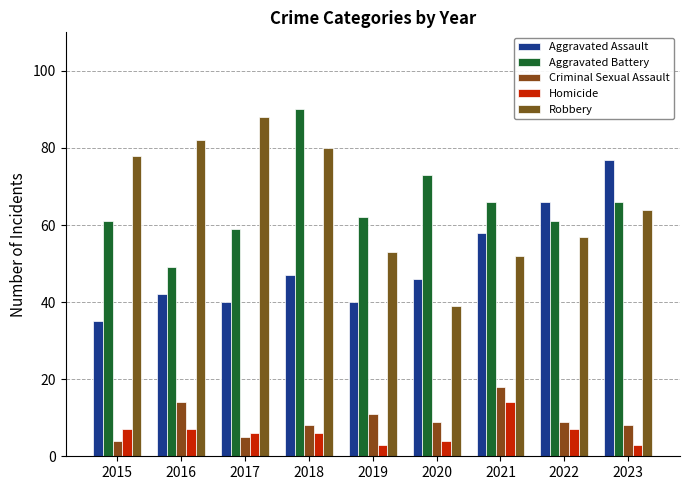

Reading right to left, extract all data points from this chart.

Aggravated Assault: 77	66	58	46	40	47	40	42	35
Aggravated Battery: 66	61	66	73	62	90	59	49	61
Criminal Sexual Assault: 8	9	18	9	11	8	5	14	4
Homicide: 3	7	14	4	3	6	6	7	7
Robbery: 64	57	52	39	53	80	88	82	78